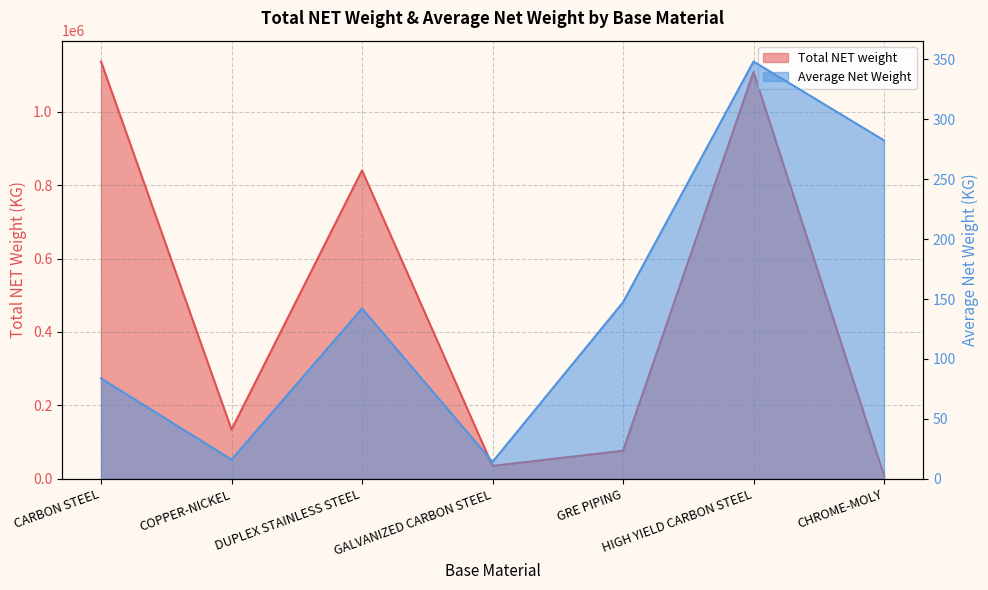

Which has a higher value, HIGH YIELD CARBON STEEL or COPPER-NICKEL?

HIGH YIELD CARBON STEEL